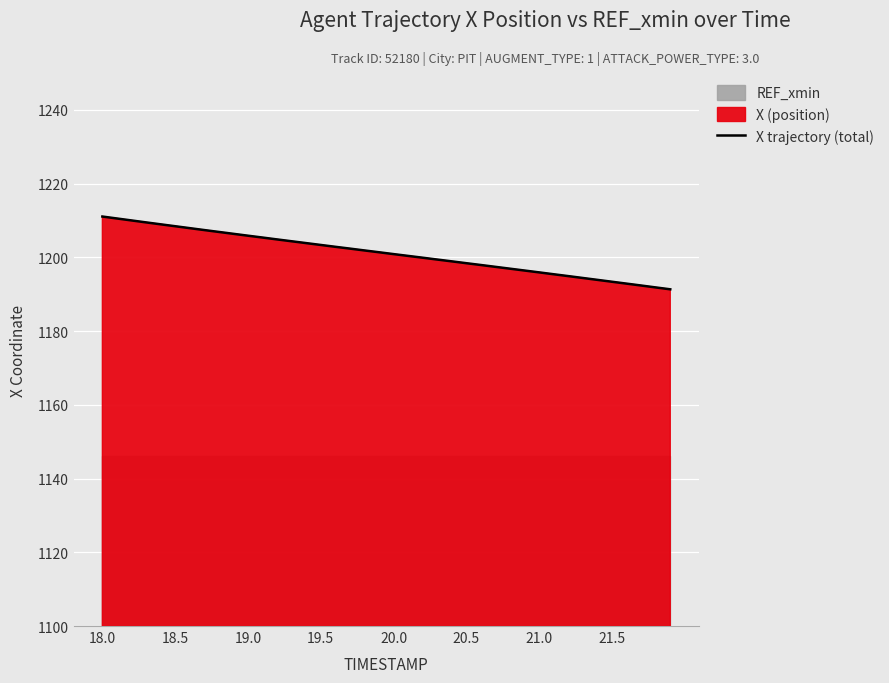

What is the maximum value for X trajectory (total)?

1211.1